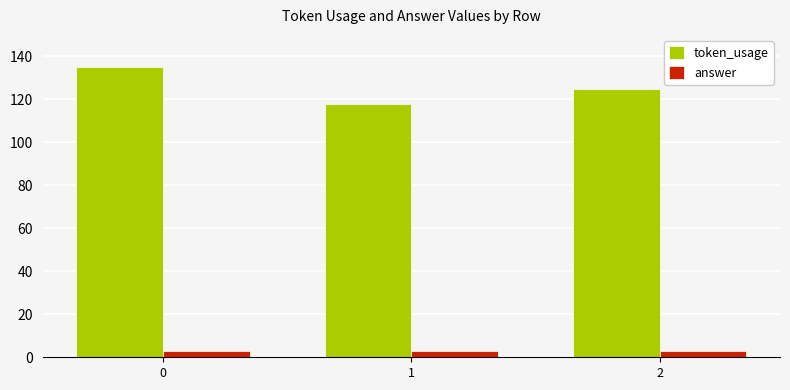

The token_usage series shows 118 at 1. True or false?

True